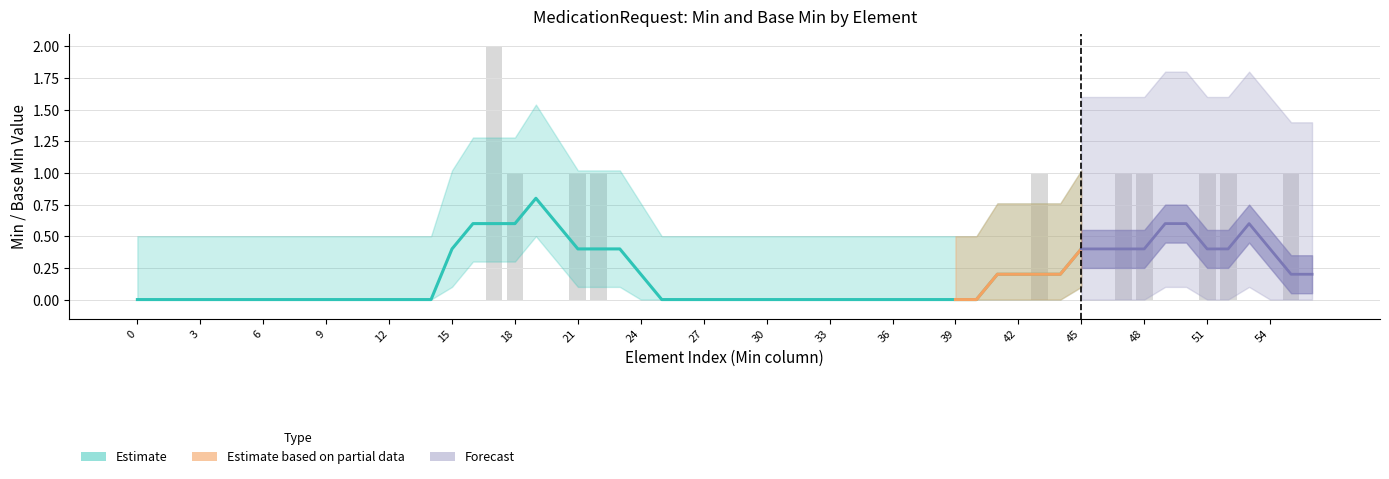

True or false: Estimate based on partial data has a value of 1 at 0.

False